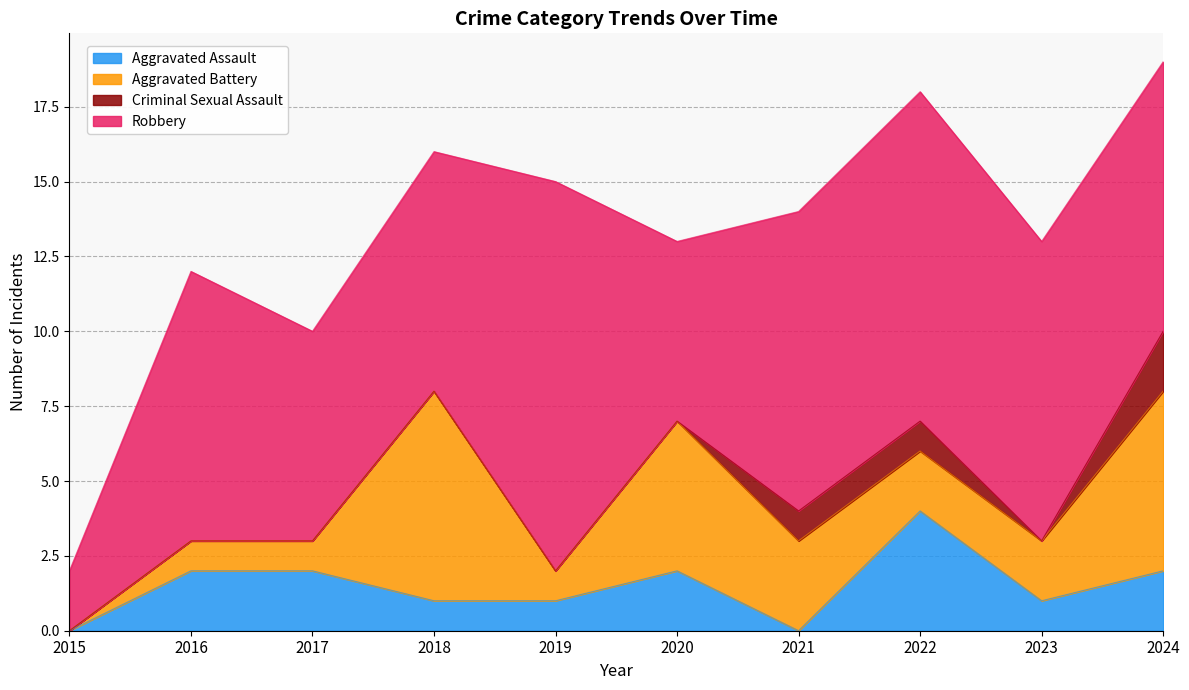

How many lines are shown in the chart?

4